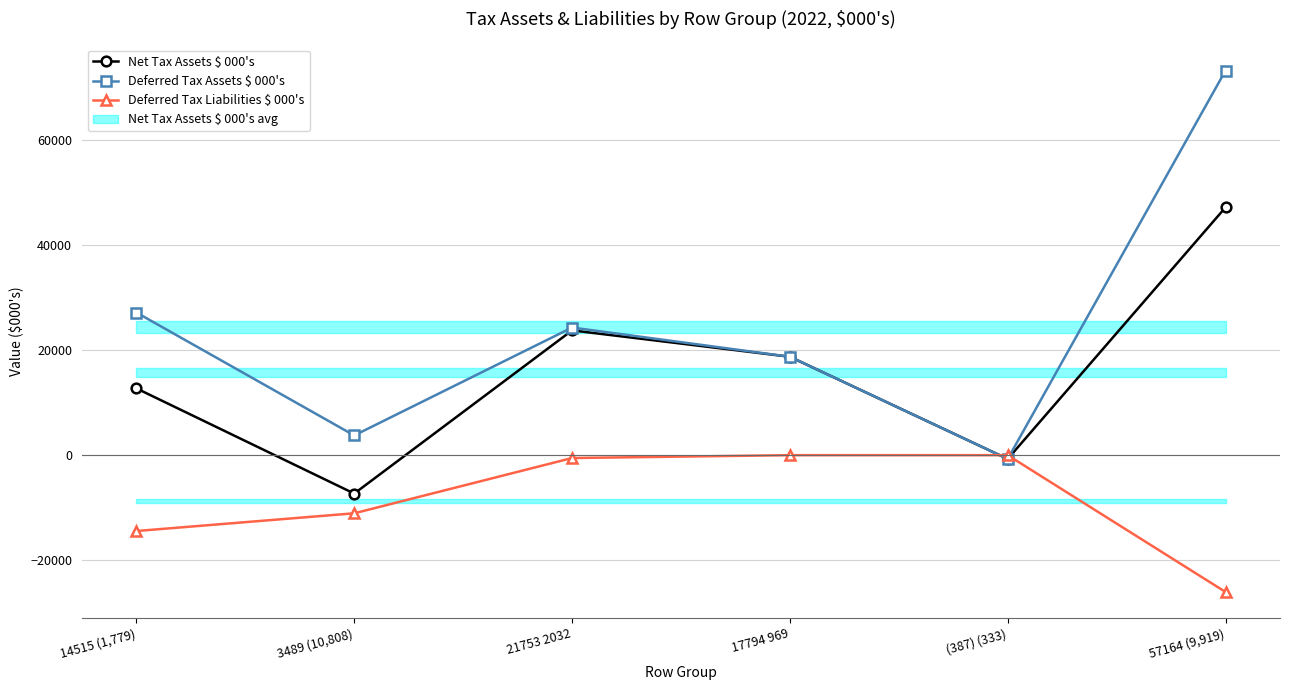

At which category does the chart reach its minimum across all series?

57164 (9,919)